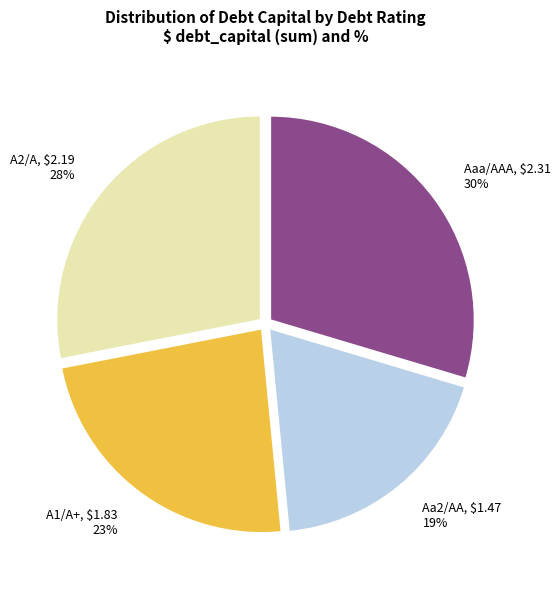

Do Aa2/AA and A2/A together represent more than half of the pie?

No